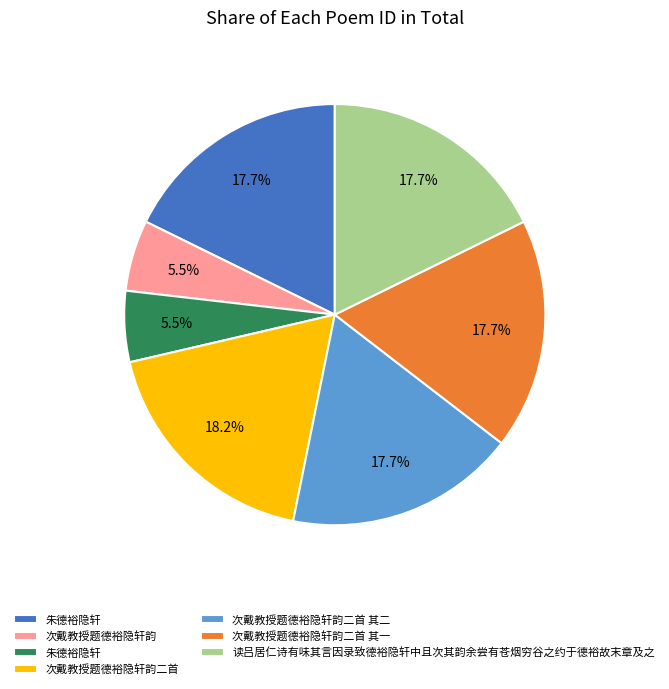

Does any single category account for the majority?

No